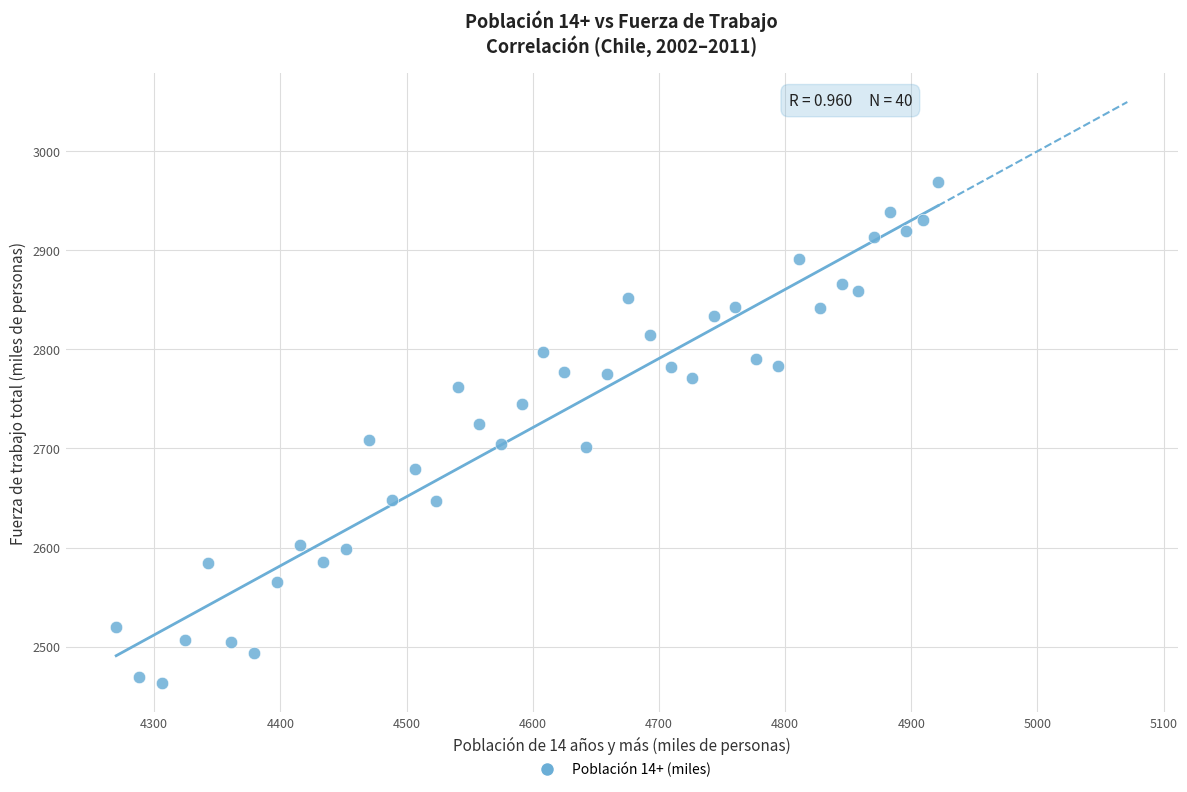

What is the range of Y values (max minus min)?

505.1